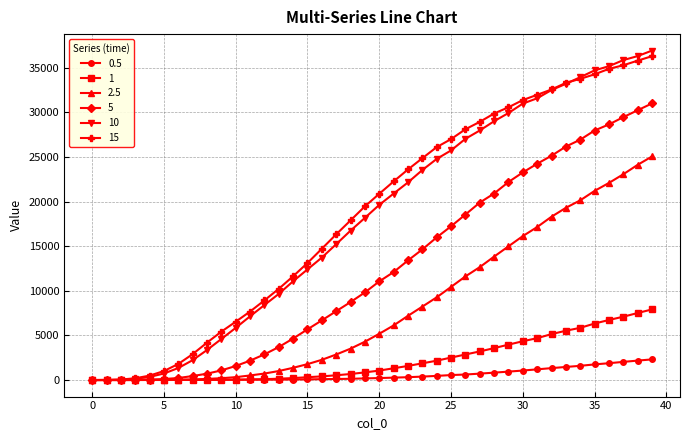

What is the value of the 10 point at the 8th from the left?

2216.0